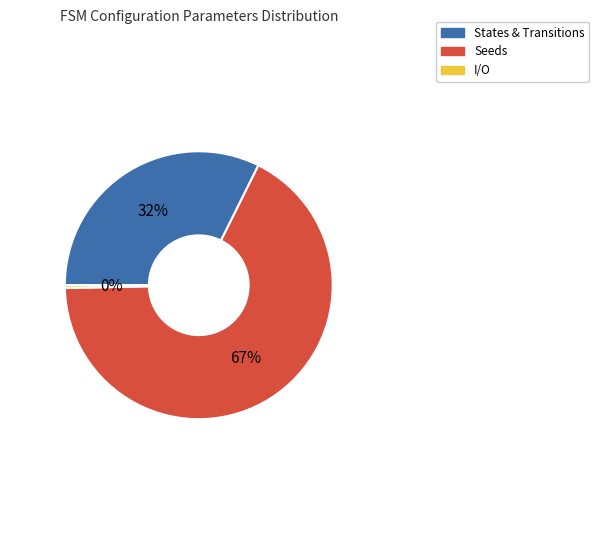

Is there a majority slice in this chart?

Yes